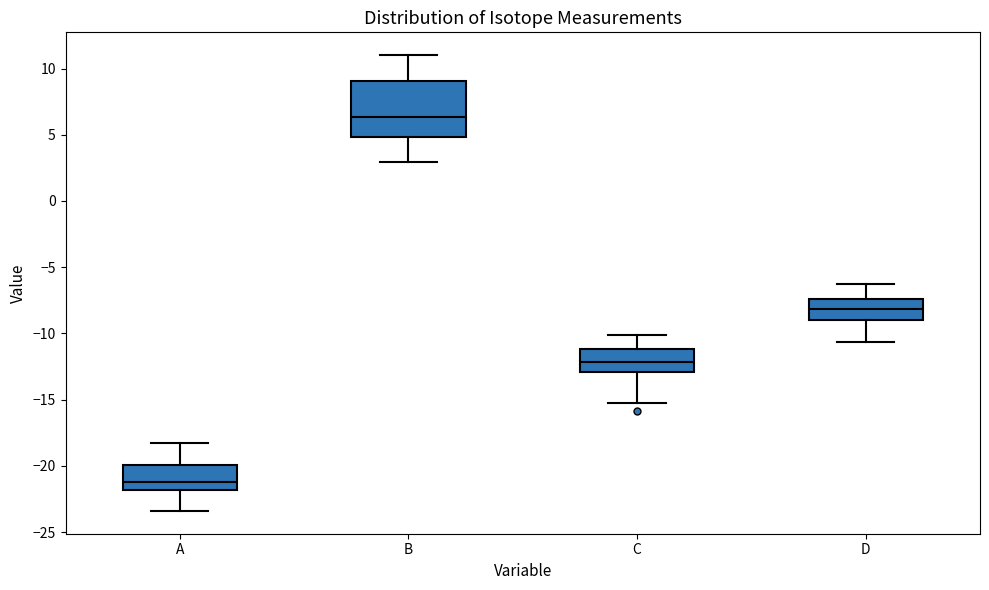

Which box's median line is the lowest?

A